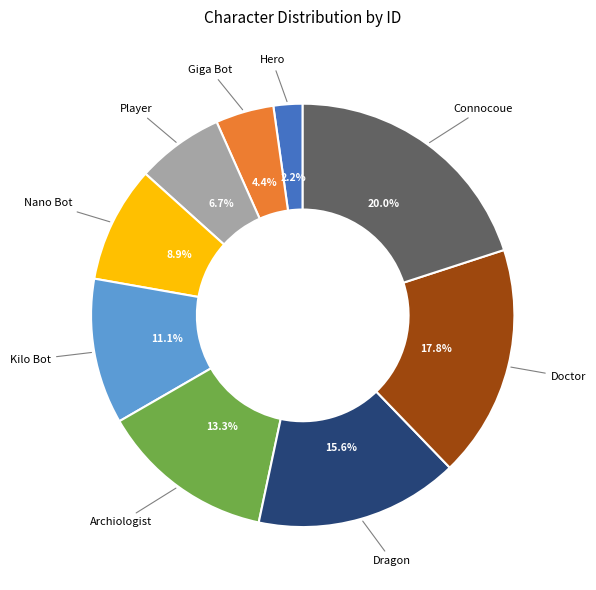

Does any single category account for the majority?

No